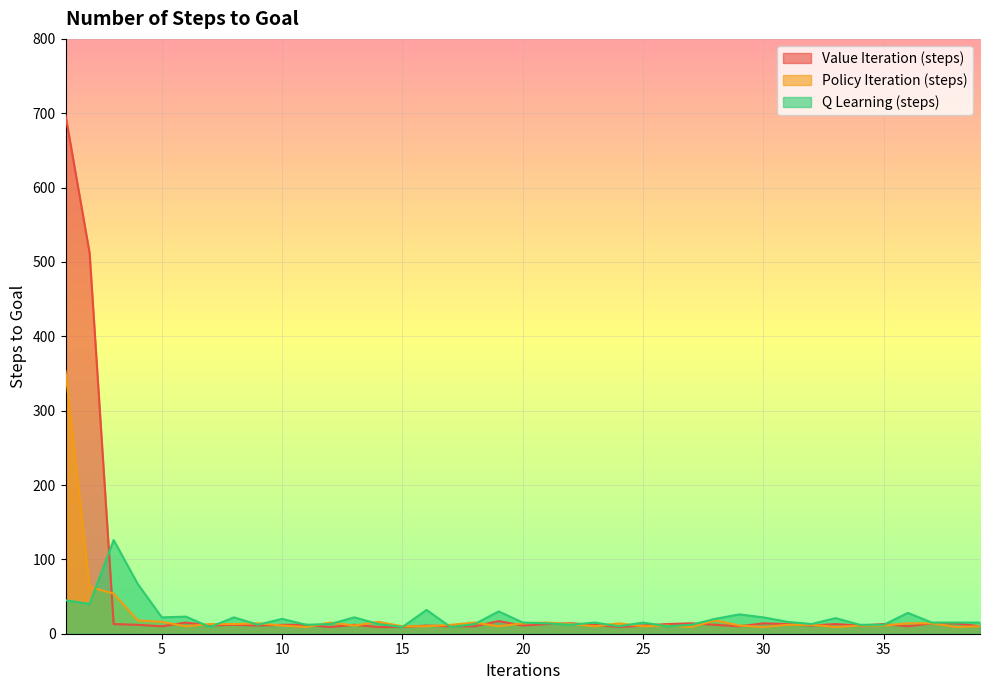

What is the sum of the Policy Iteration (steps) values at 2 and 19?

73